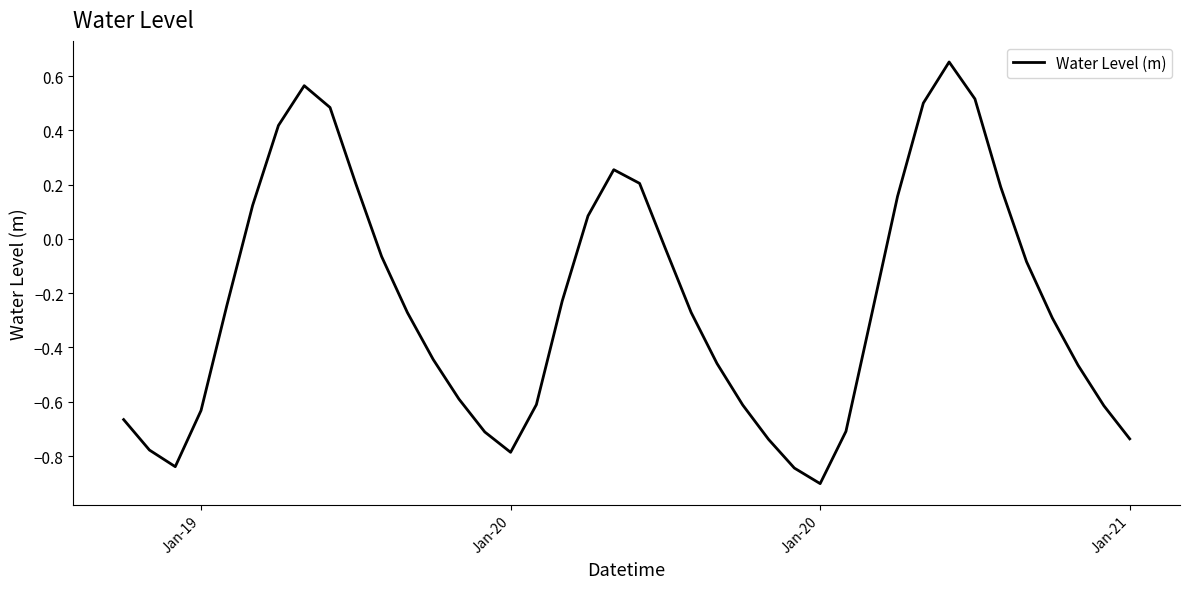

What is the smallest value displayed?

-0.9